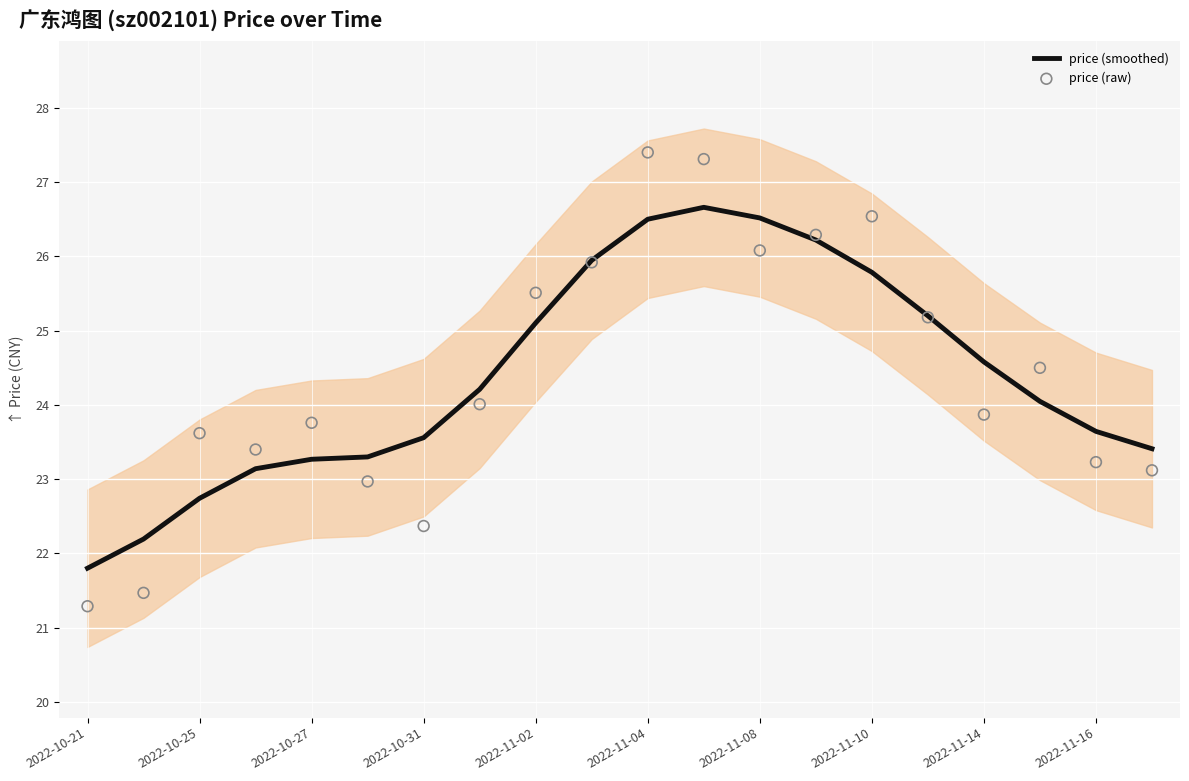

Which series has the largest Y range (max minus min)?

price (raw)